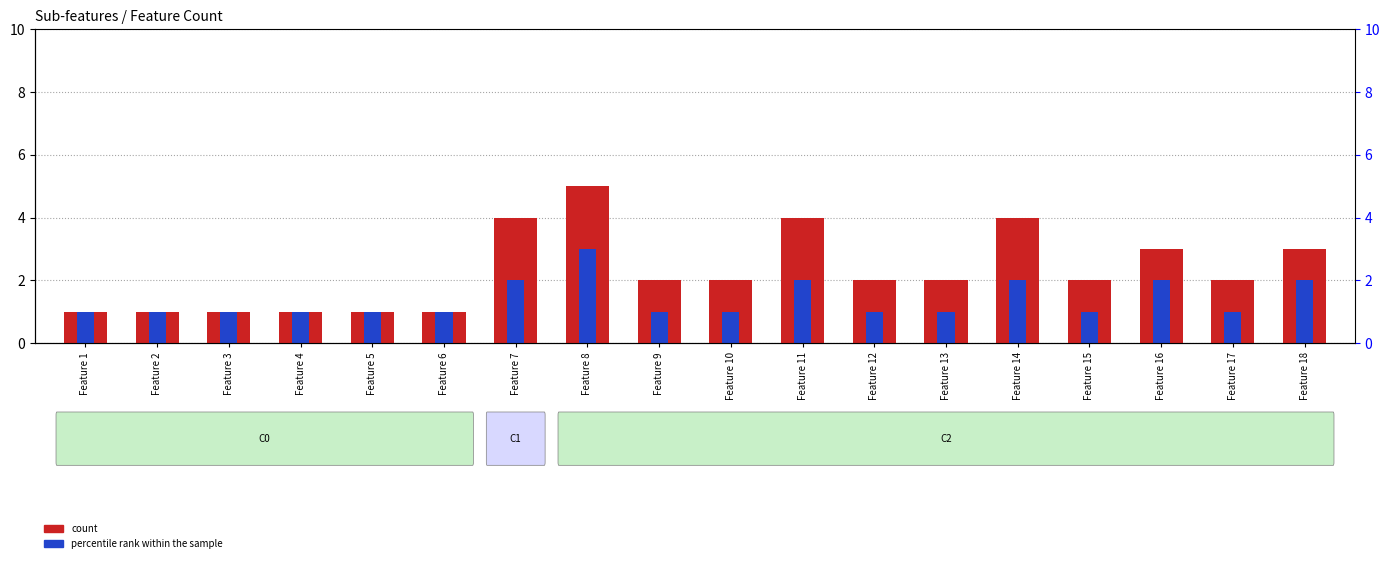

At which category does the chart reach its peak across all series?

Feature 8